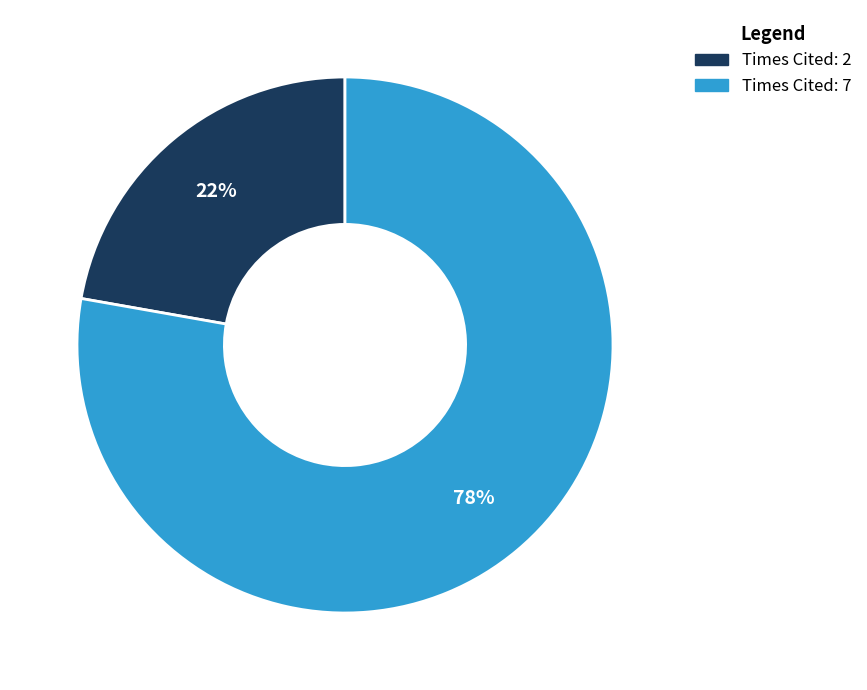

Is there any slice that represents more than half of the pie?

Yes